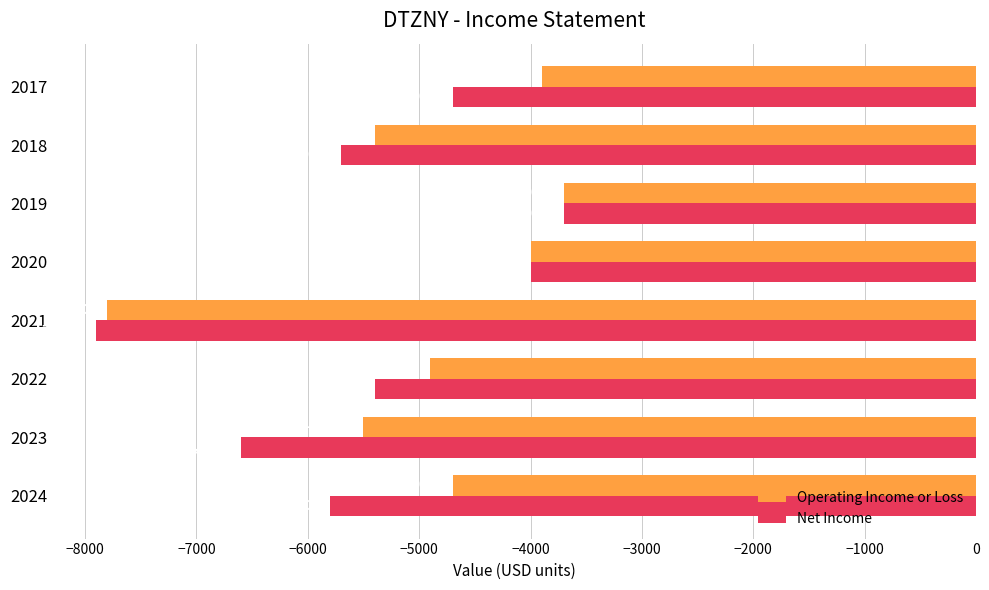

Count the number of categories in the chart.

8